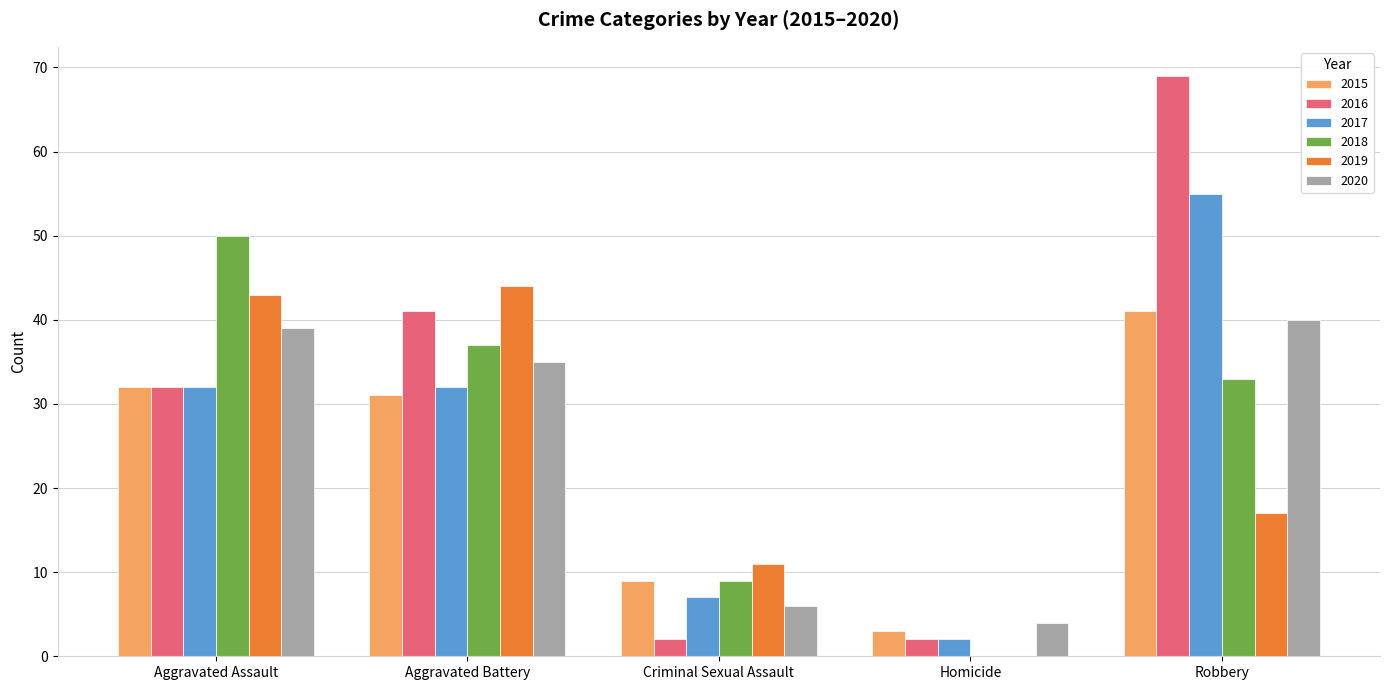

The value of 2017 at Aggravated Battery is 32. True or false?

True